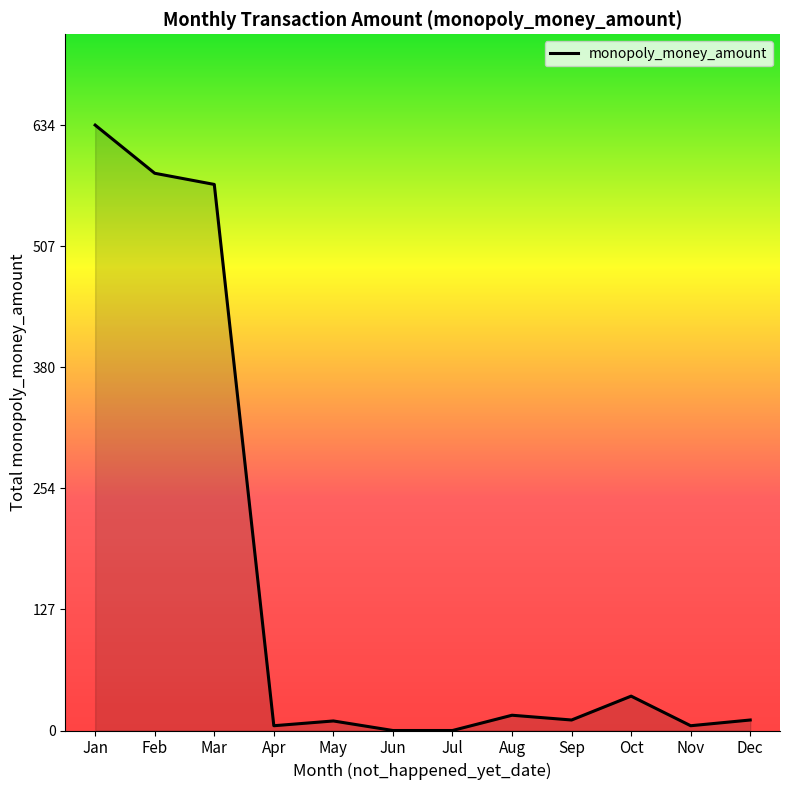

Between Nov and Jan, which is larger?

Jan